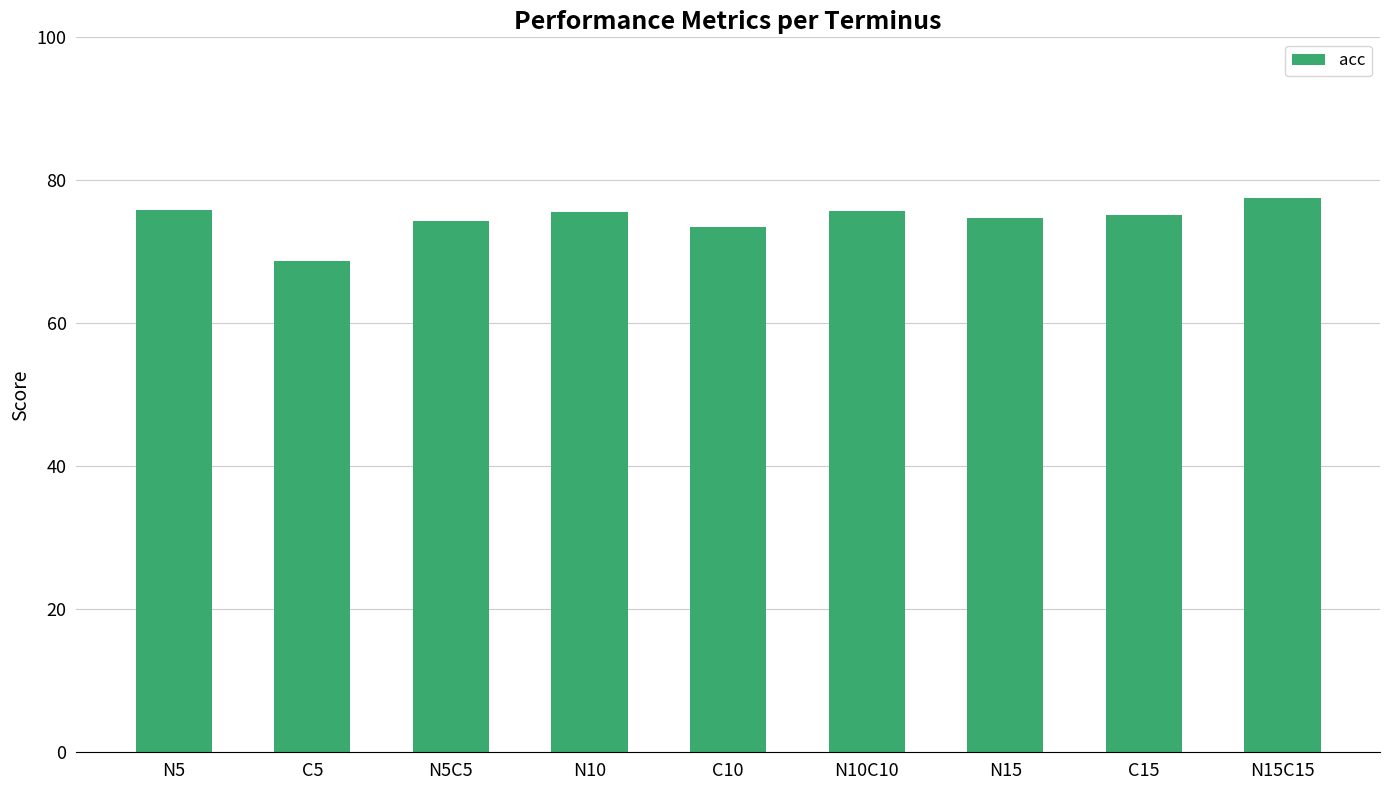

What is the sum of all values?

671.3